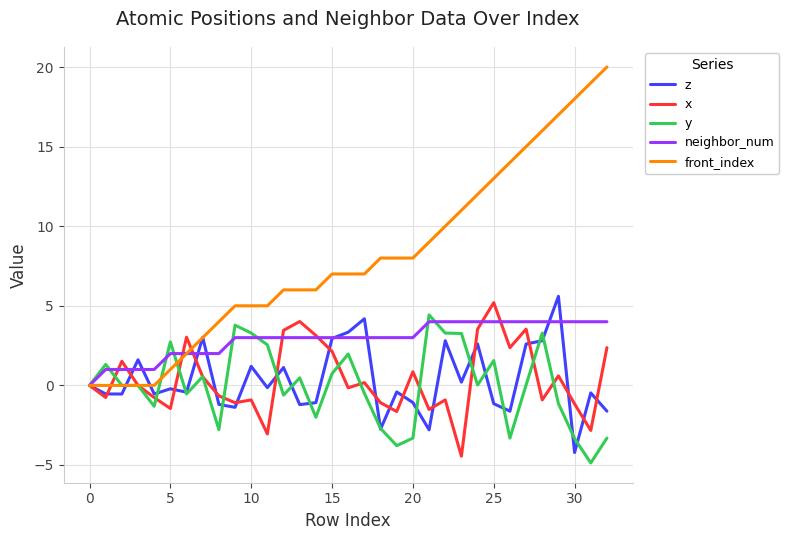

What is the greatest value displayed?

20.0